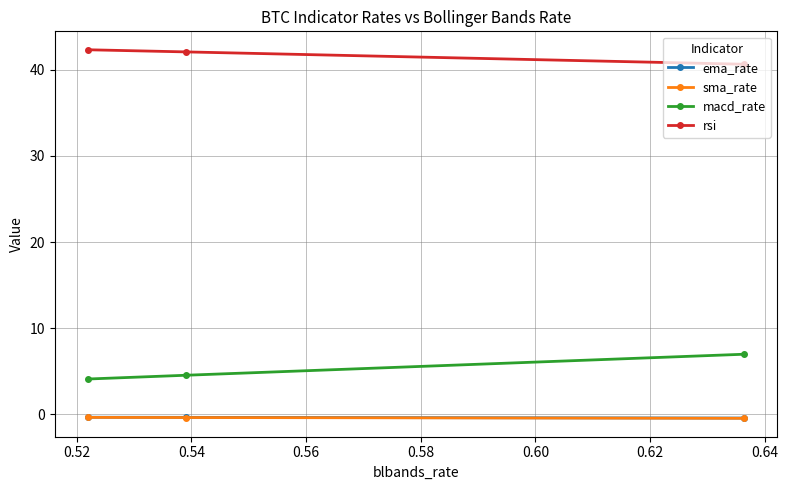

Which series has the largest total across all categories?

rsi